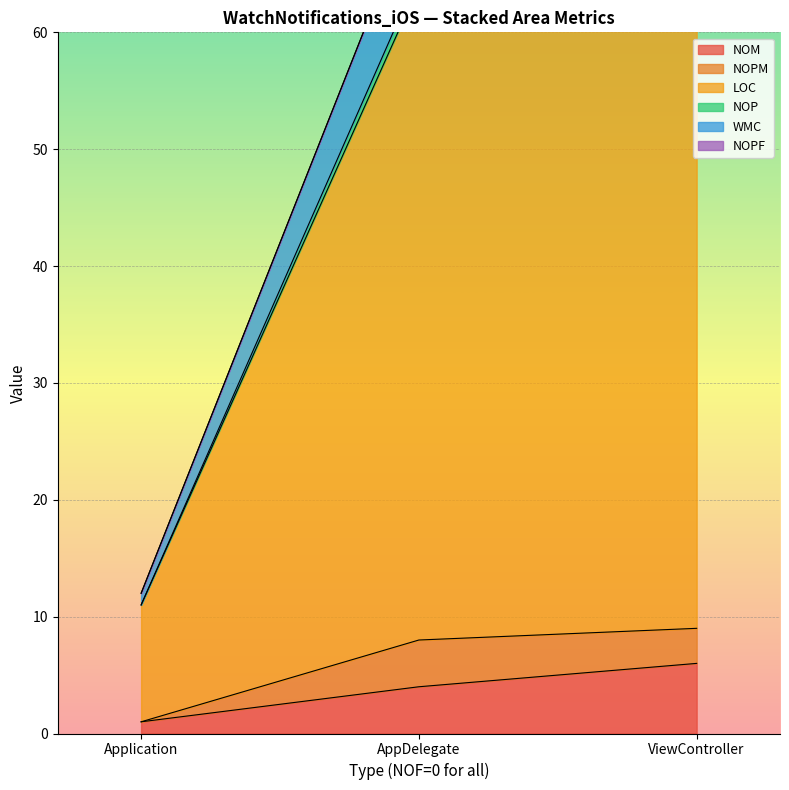

The value of NOM at ViewController is 6. True or false?

True